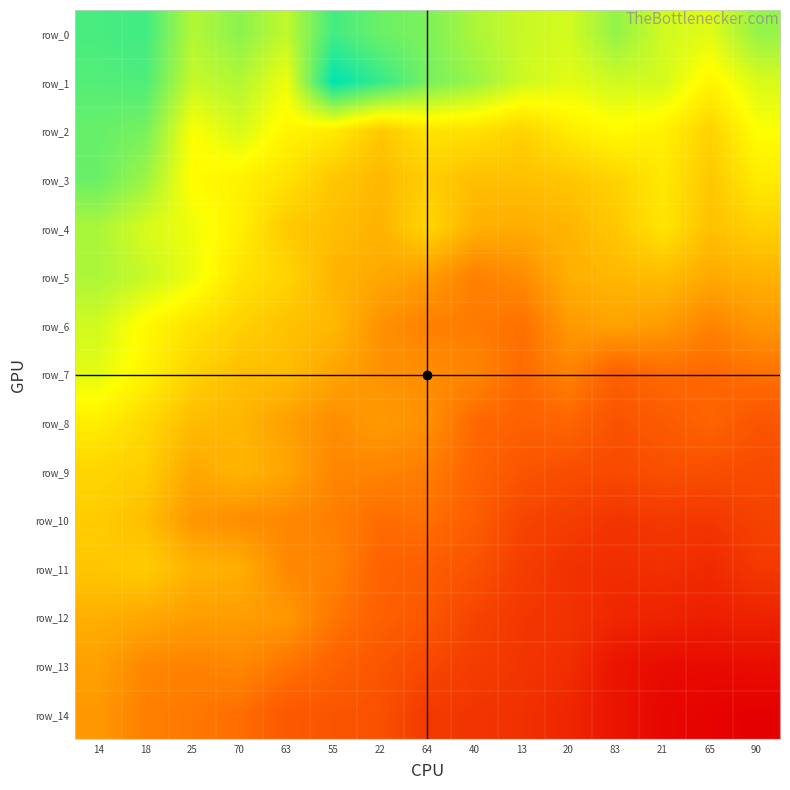

What is the difference between the row_10 values at 70 and 40?

119